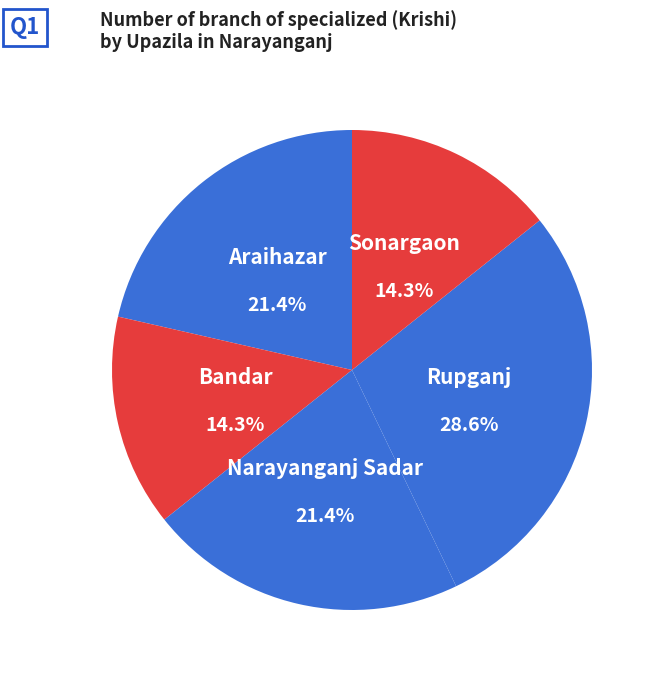

What percentage is the Rupganj slice, to the nearest percent?

29%